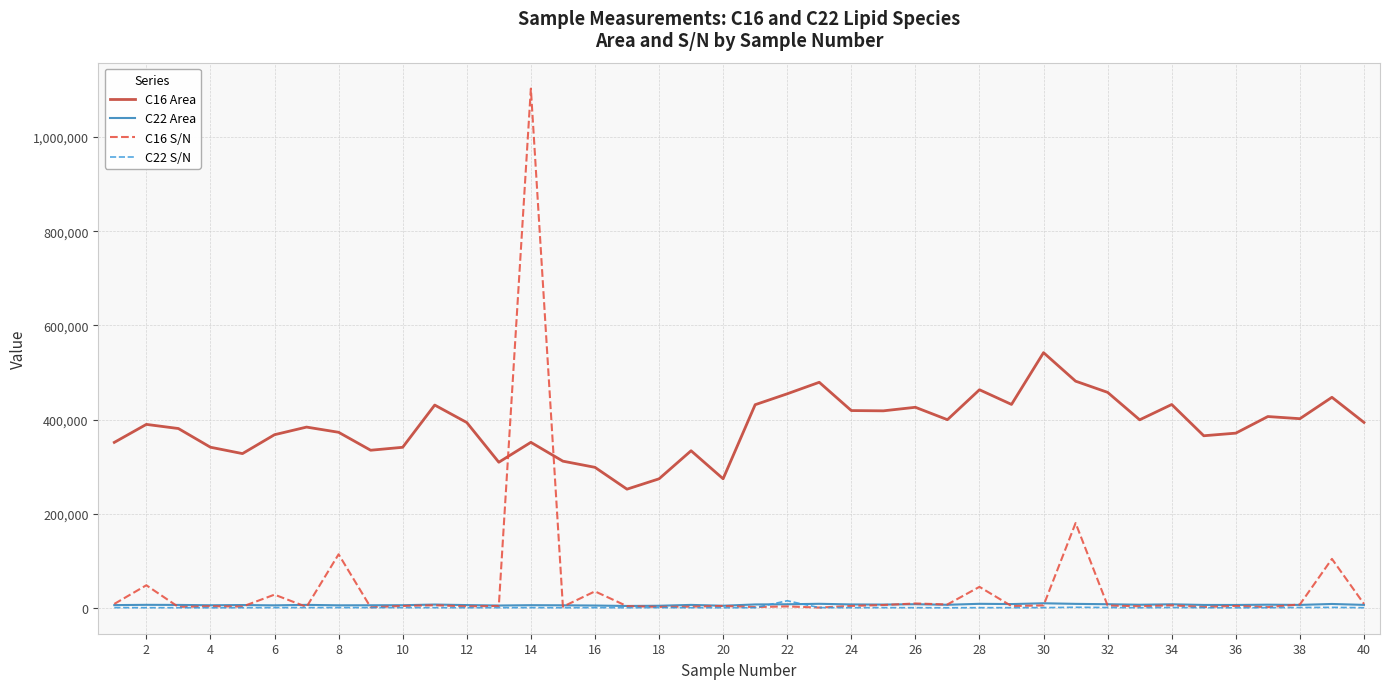

Which series has the widest spread of values?

C16 S/N